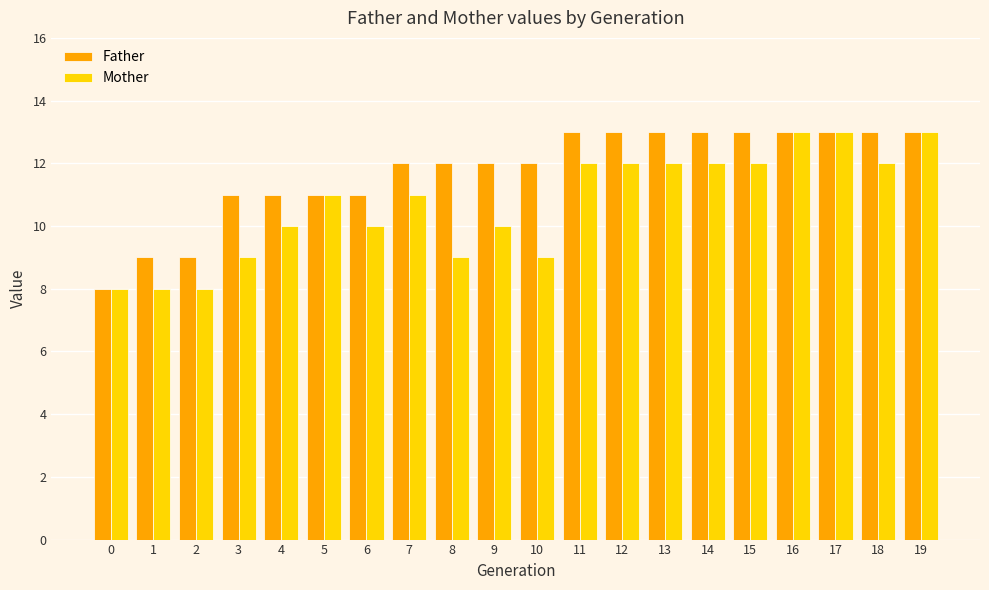

List the series in order of their overall mean, lowest first.

Mother, Father